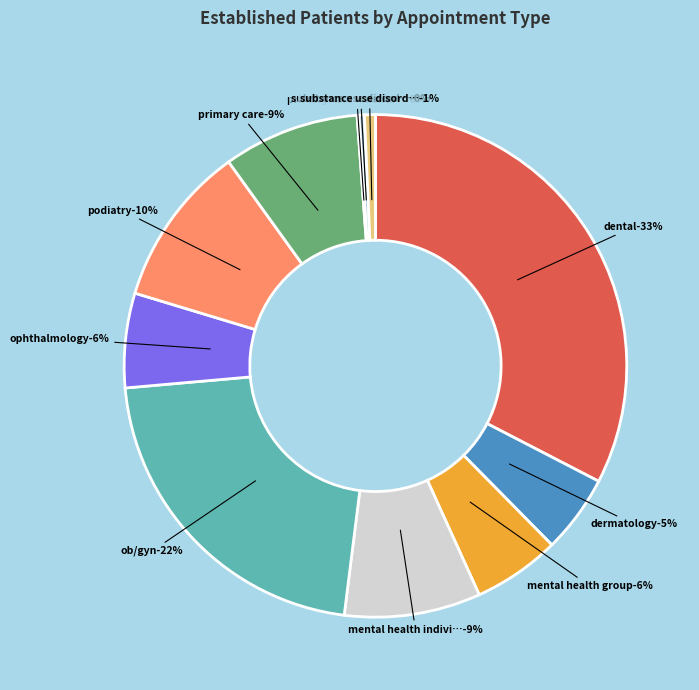

What percentage is the PODIATRY slice, to the nearest percent?

10%